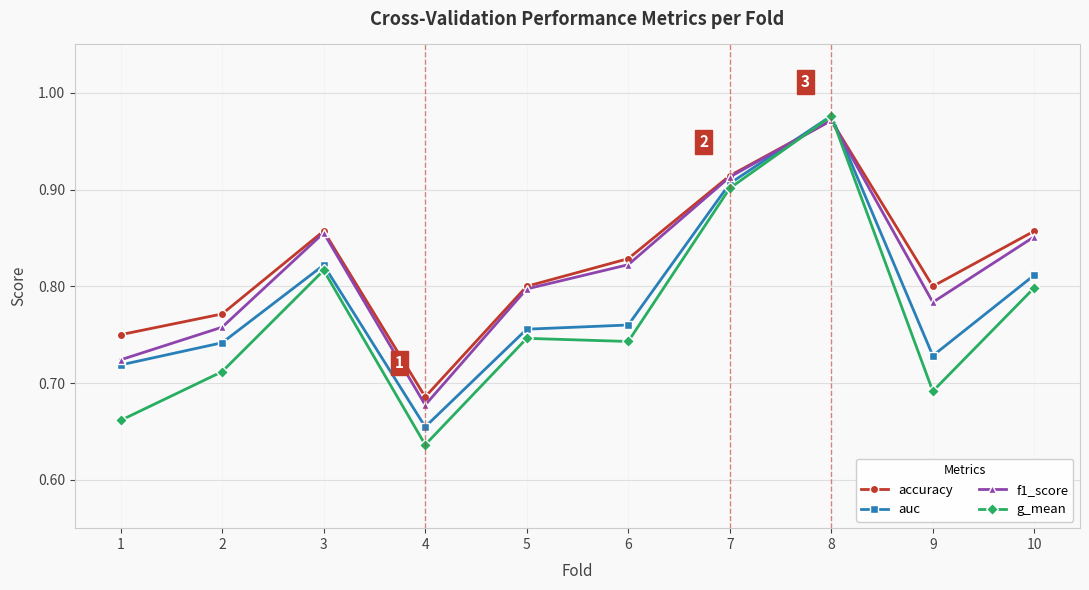

True or false: accuracy has a value of 0.9 at 10.

True